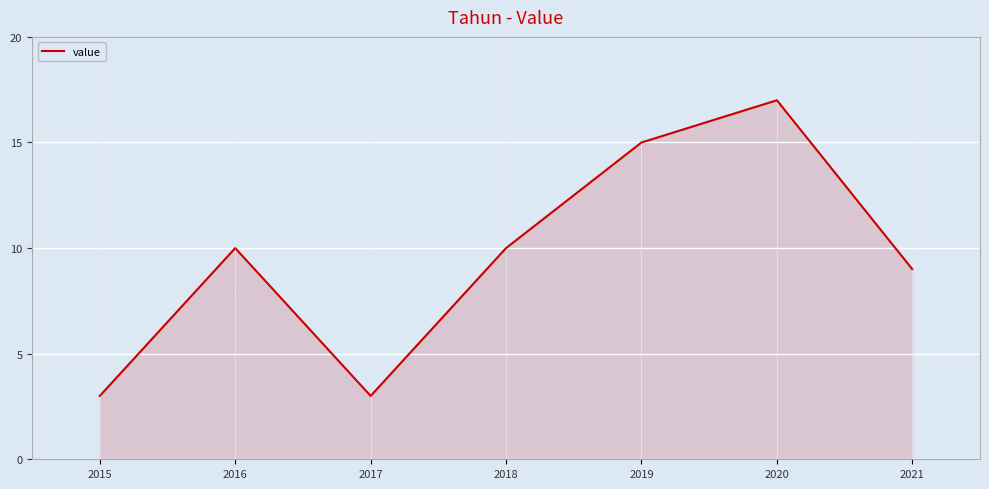

Is it true that the value at 2017 is 3?

True